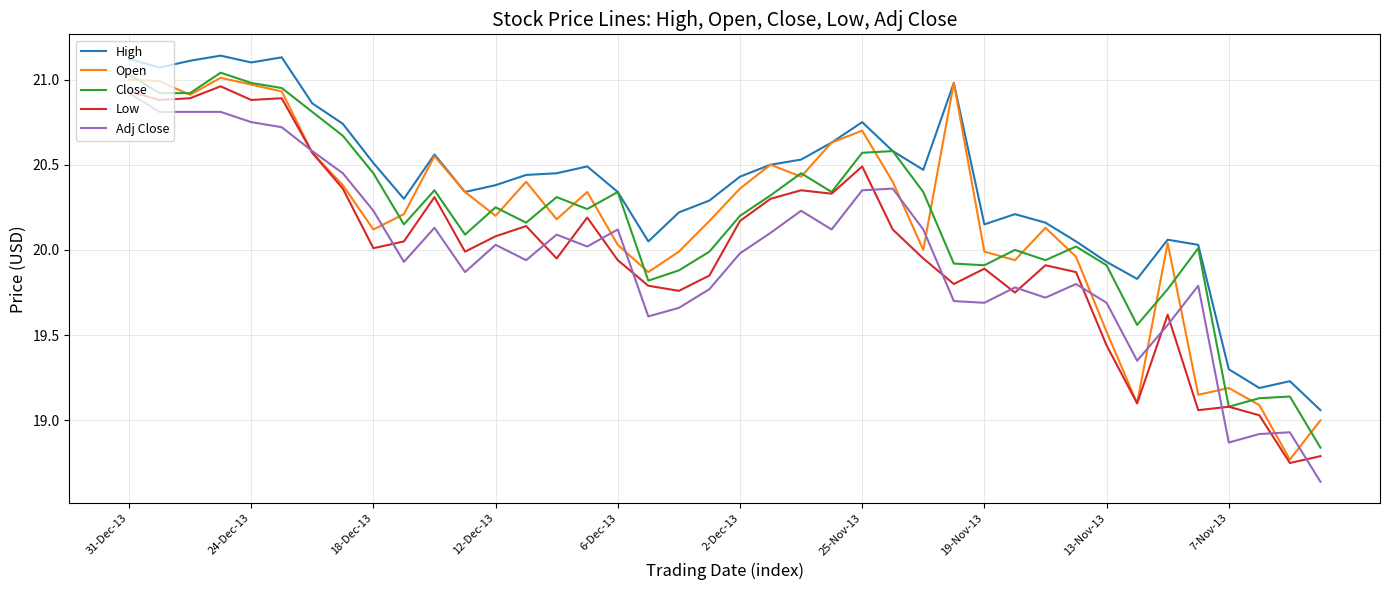

True or false: Close and Adj Close cross at least once.

False